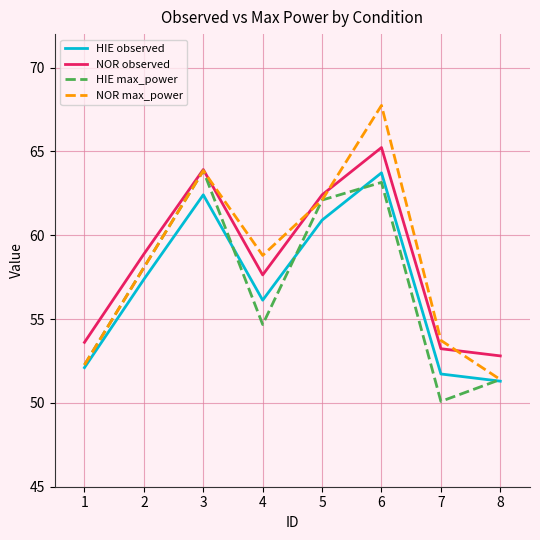

What is the maximum value shown in the chart?

67.7